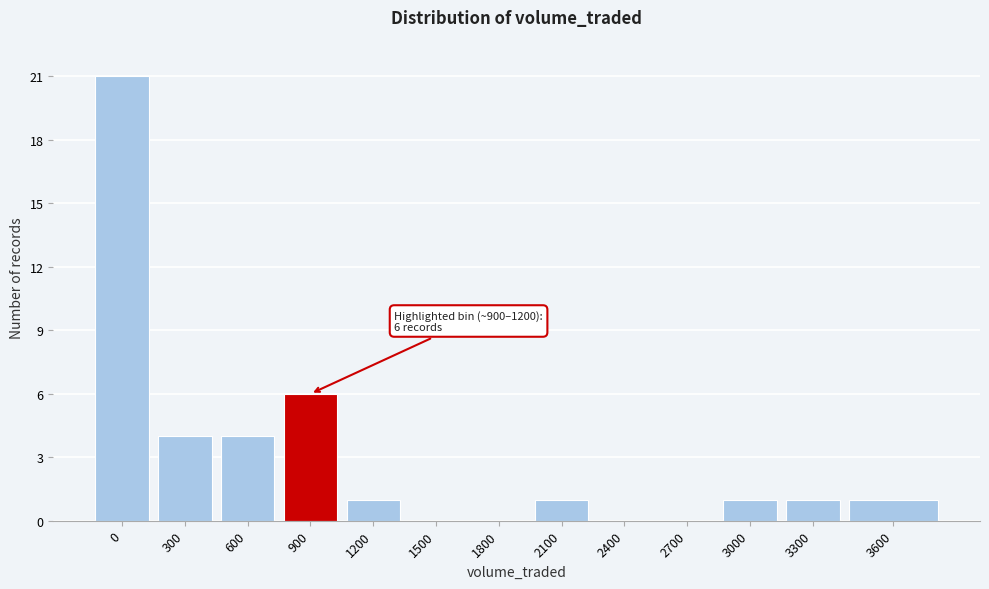

Reading left to right, transcribe all the data shown in this chart.

0=21	300=4	600=4	900=6	1200=1	1500=0	1800=0	2100=1	2400=0	2700=0	3000=1	3300=1	3600=1